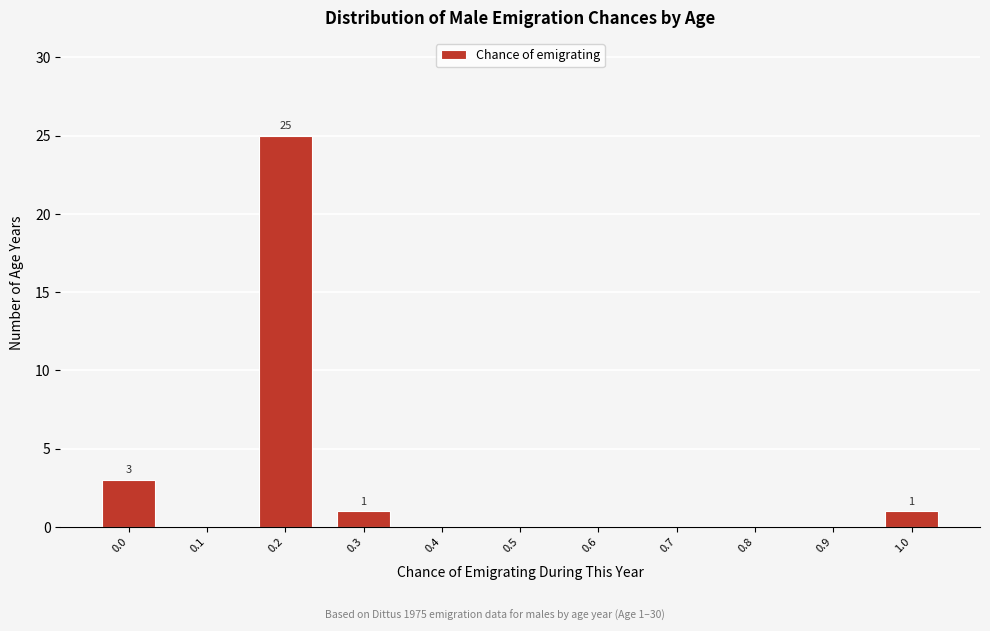

Over which range of the x-axis is the bar tallest?

0.15 to 0.25